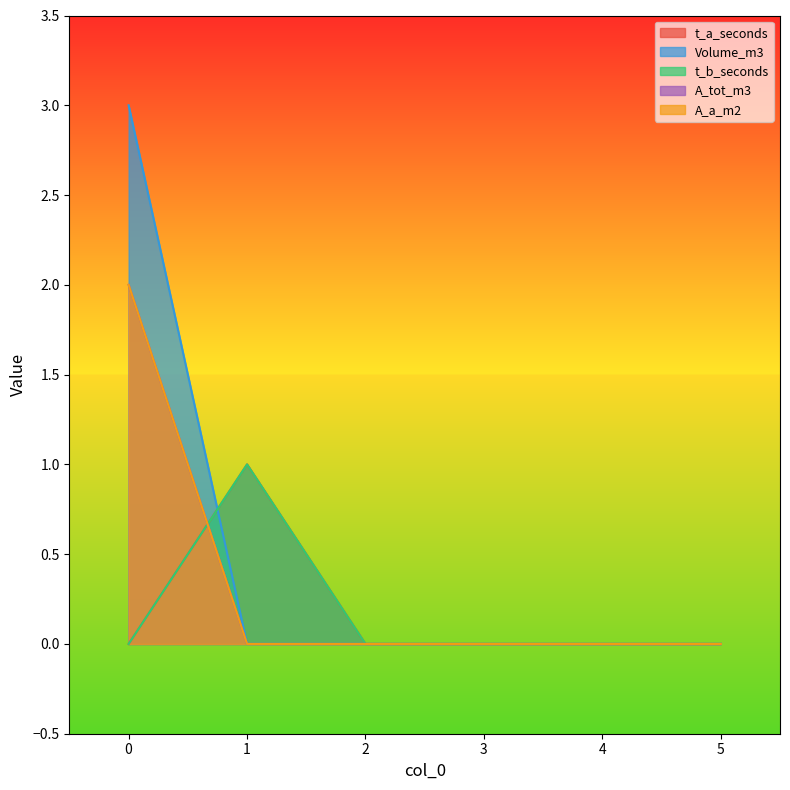

What is the difference between the t_b_seconds values at 1 and 2?

1